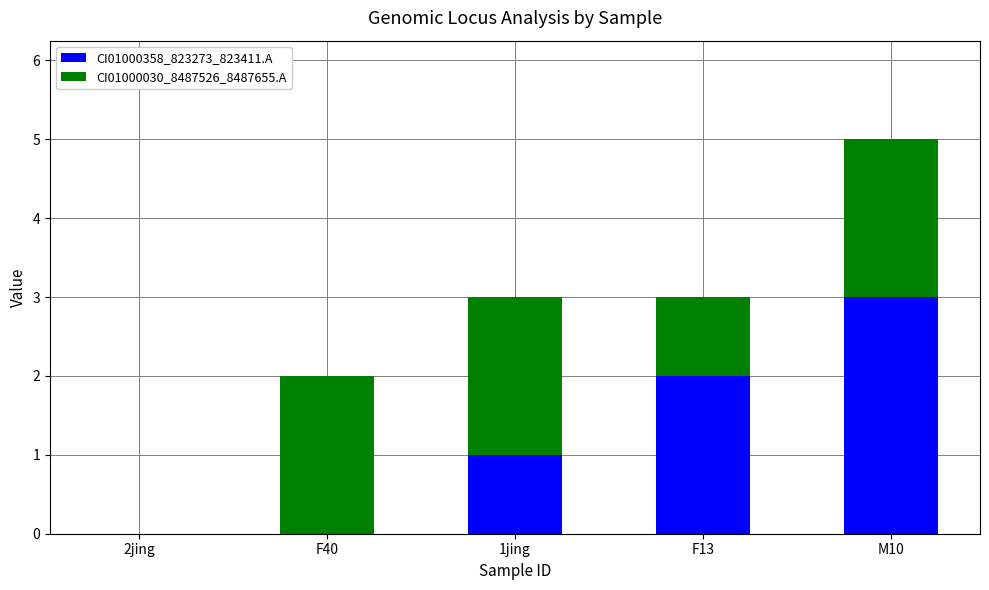

What is the sum of all CI01000358_823273_823411.A values?

6